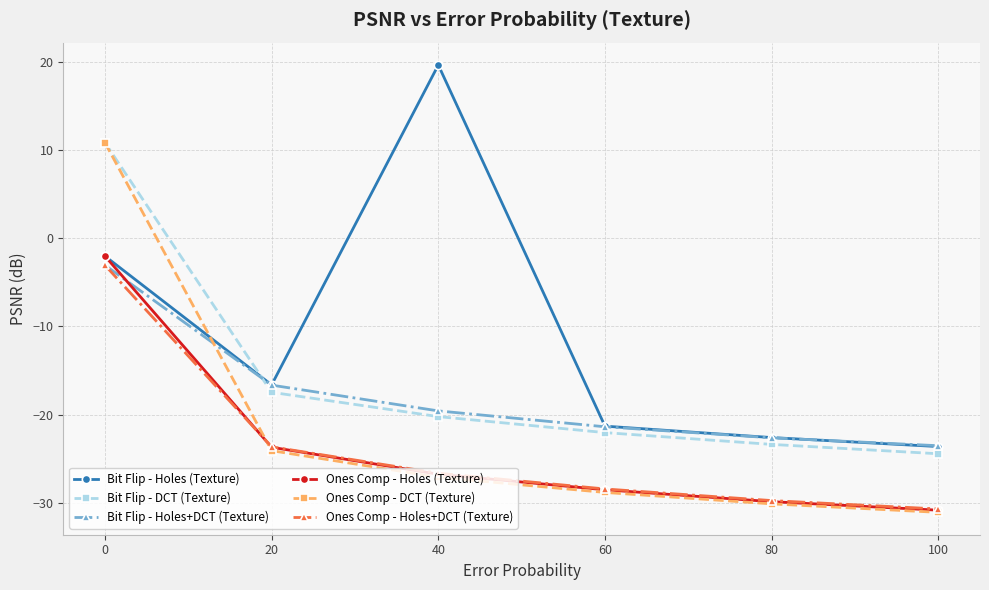

What is the difference between the Bit Flip - Holes (Texture) values at 60 and 0?

19.3